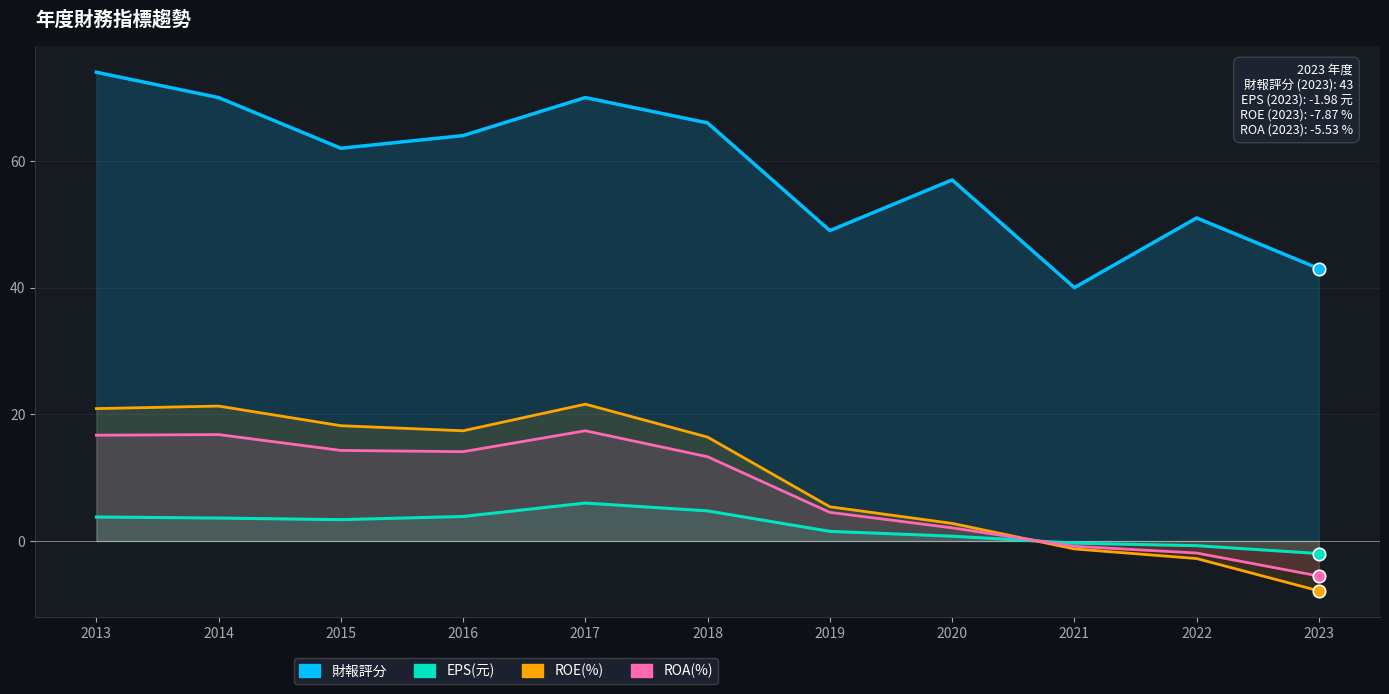

Which series contains the highest Y value?

財報評分